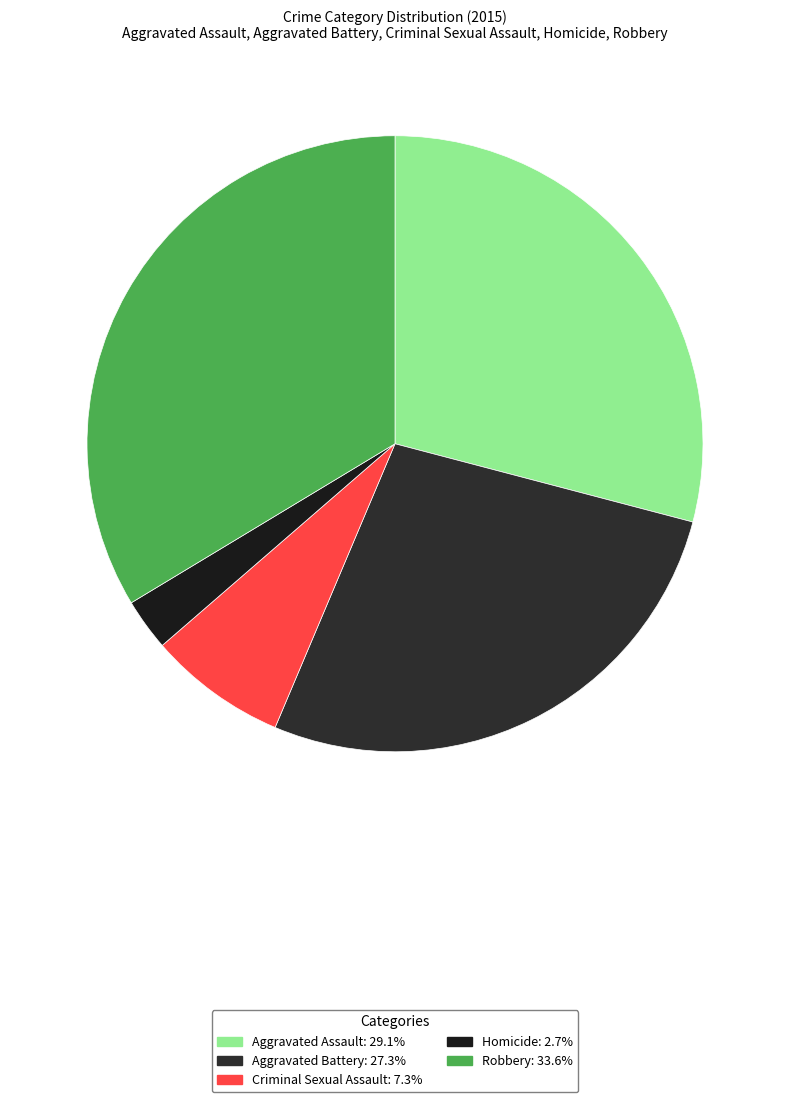

Count the number of slices in the pie.

5